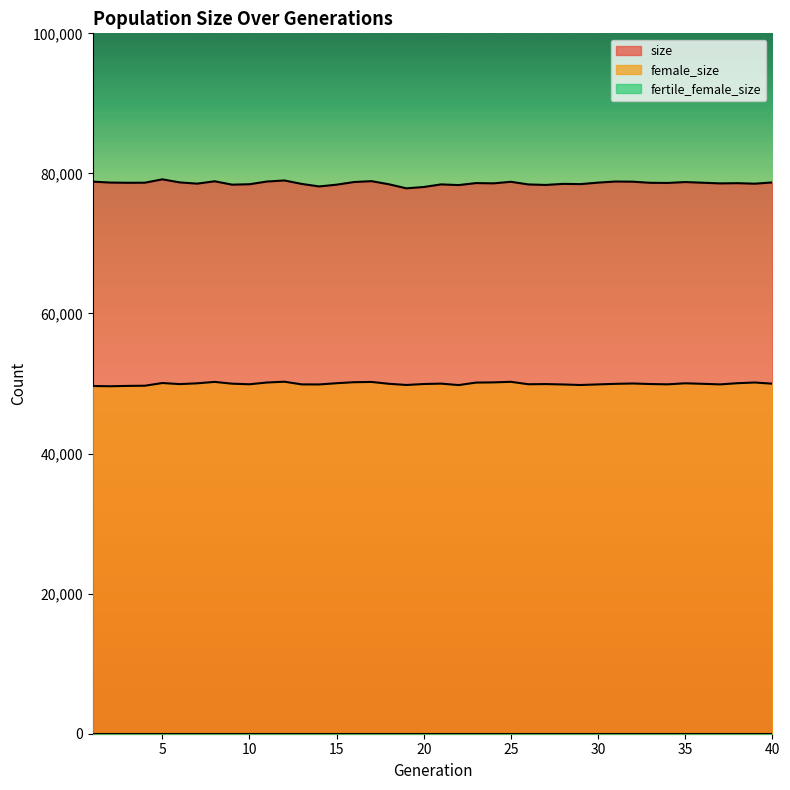

The value of size at 13 is 78499. True or false?

True